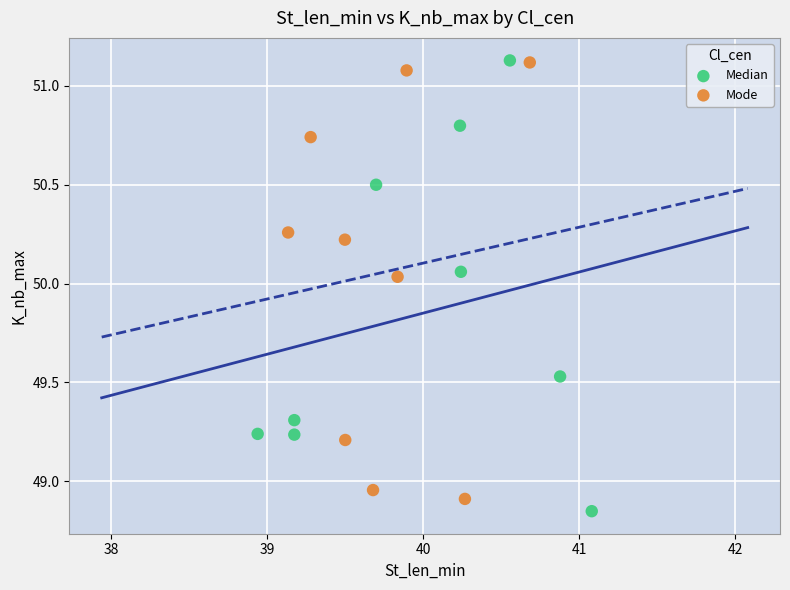

Which series reaches the minimum Y coordinate?

Median